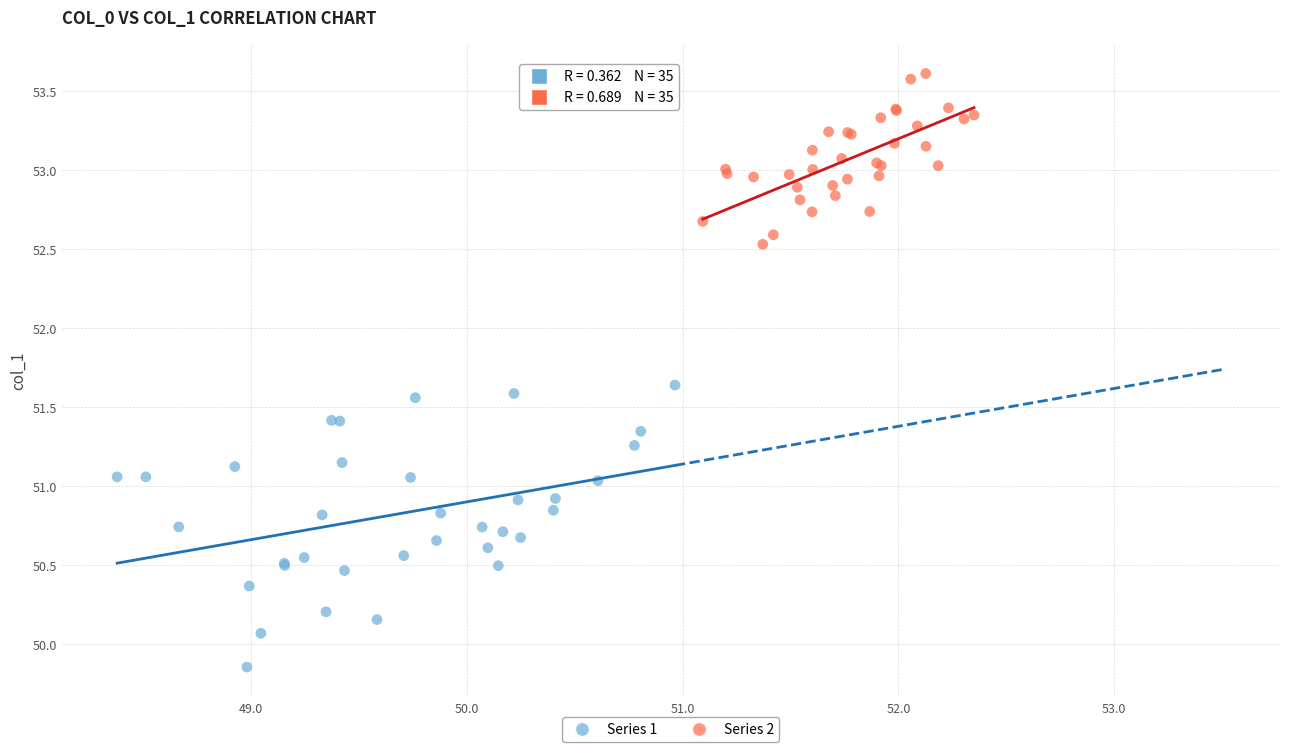

Which series reaches the maximum Y coordinate?

Series 2